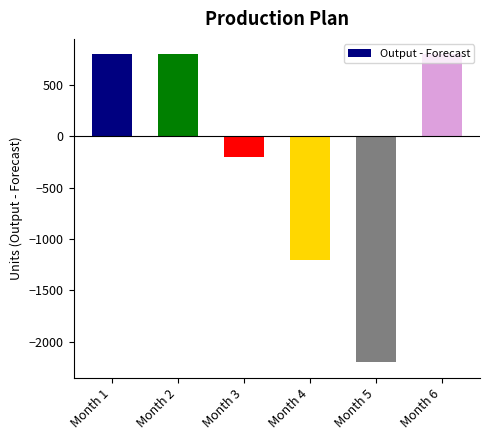

How many series are shown in this chart?

1